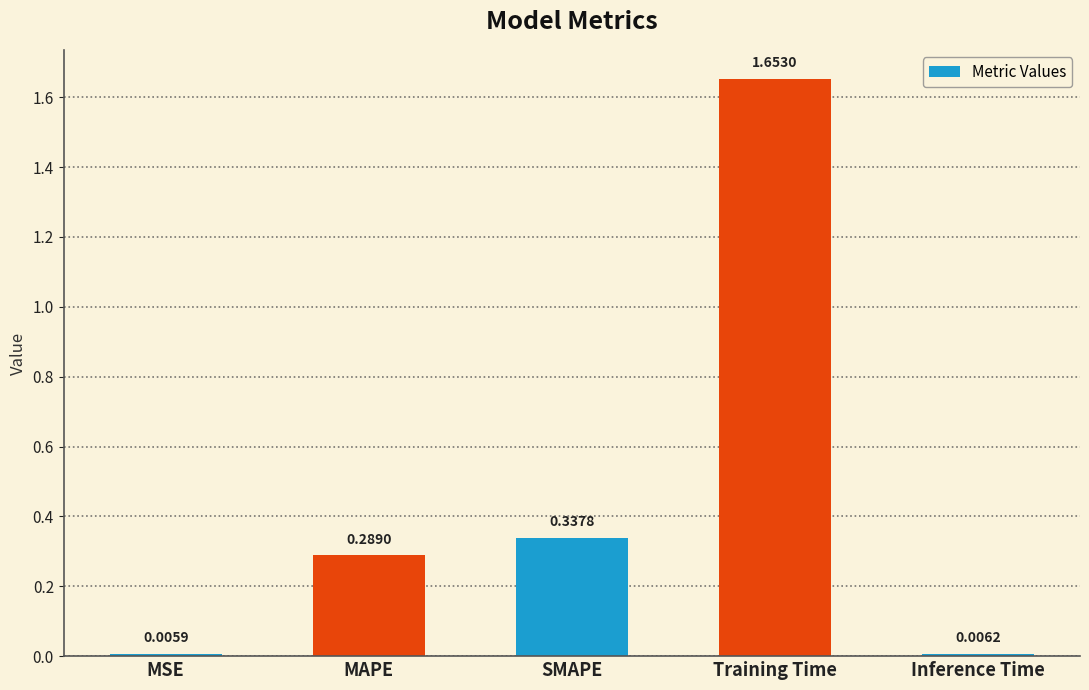

At which category does the chart reach its minimum across all series?

MSE